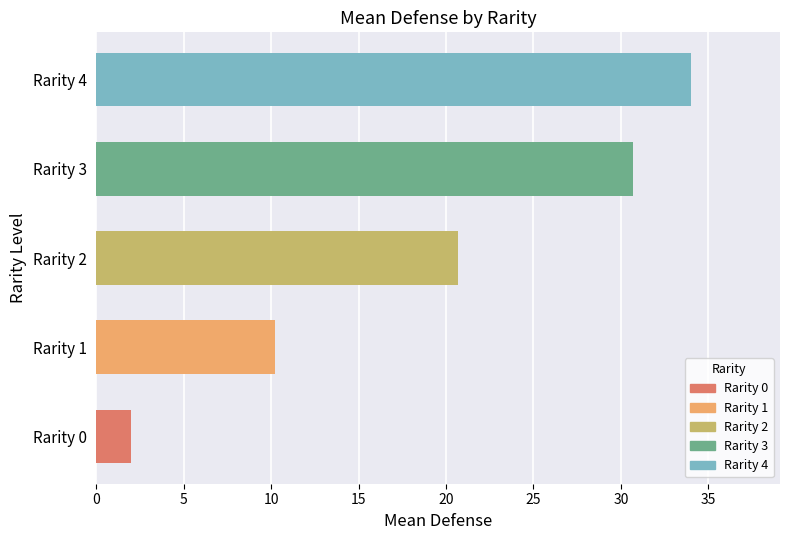

List the labels in order of value, largest first.

Rarity 4, Rarity 3, Rarity 2, Rarity 1, Rarity 0